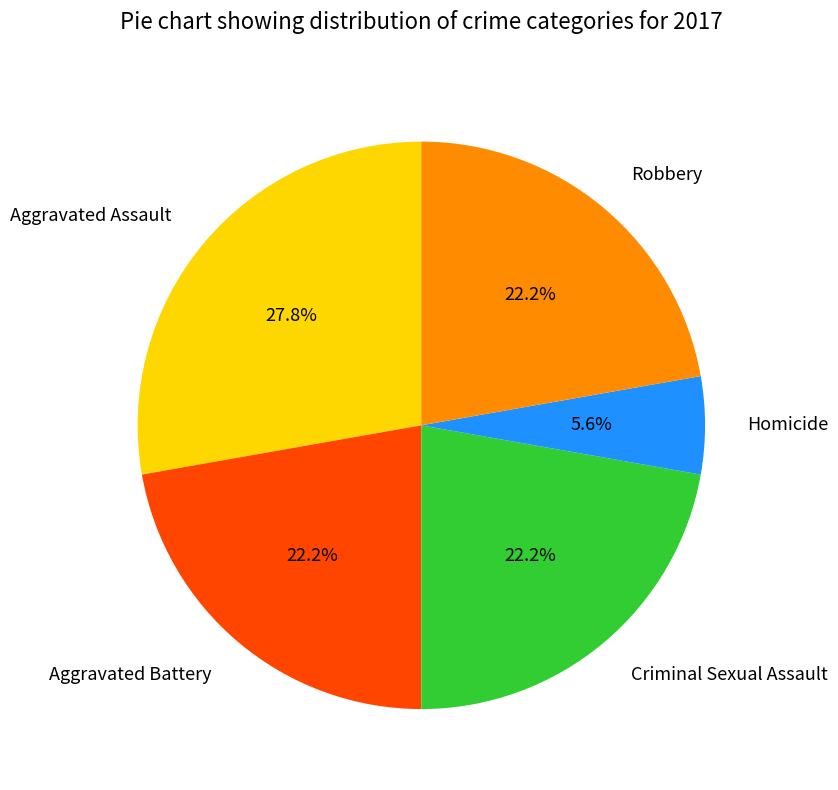

Approximately how many times larger is the value at Criminal Sexual Assault compared to Aggravated Assault?

0.8